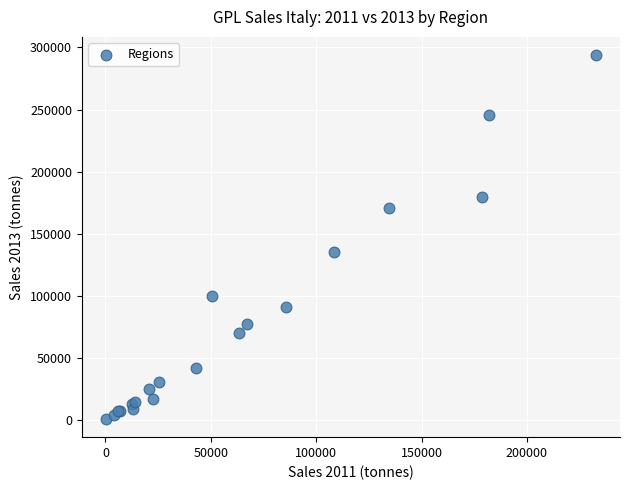

What Y value in the scatter plot is closest to 147465?

135172